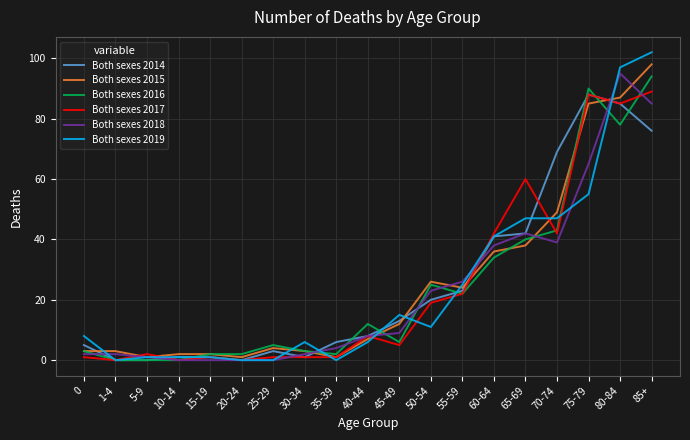

At which category is the sum across all series the highest?

85+